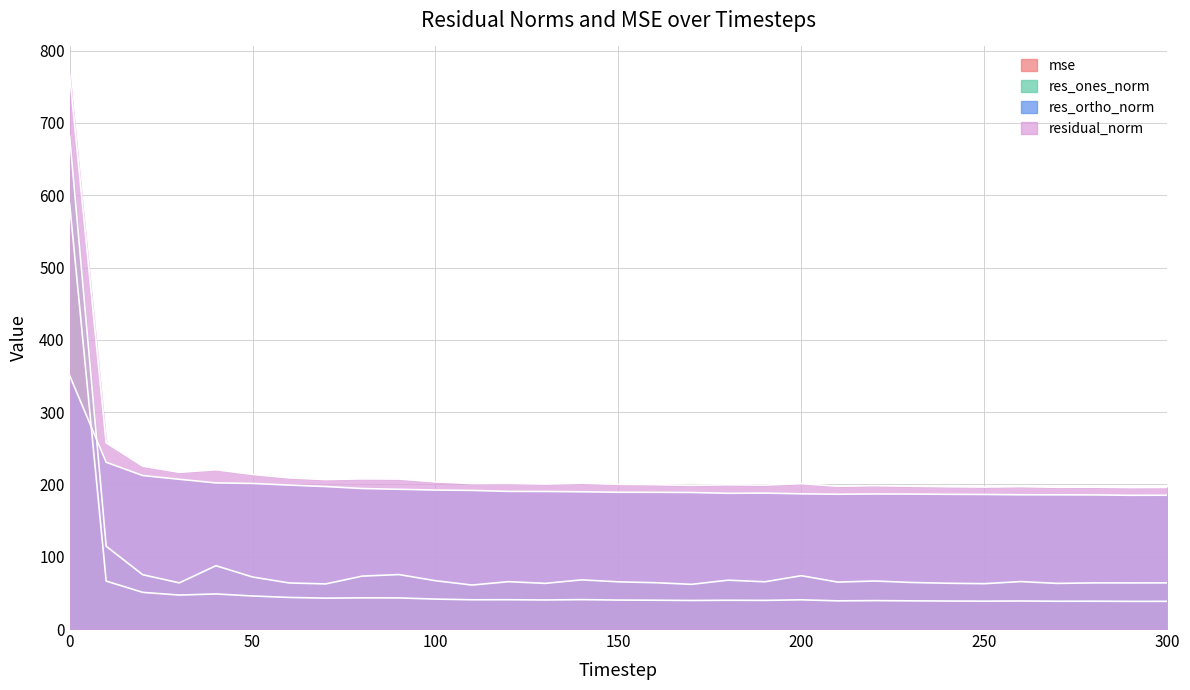

Which category has the lowest value in the residual_norm series?

290